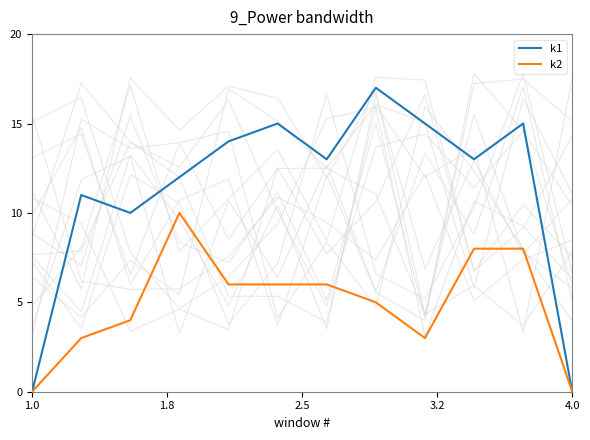

True or false: k2 and k1 intersect in this chart.

False